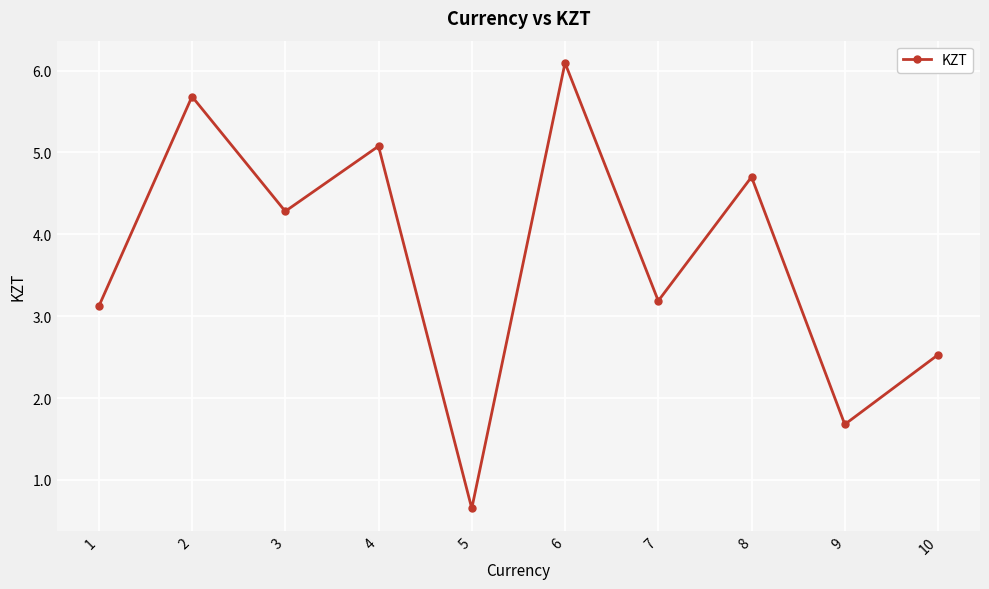

Rank the categories by value from highest to lowest.

6, 2, 4, 8, 3, 7, 1, 10, 9, 5